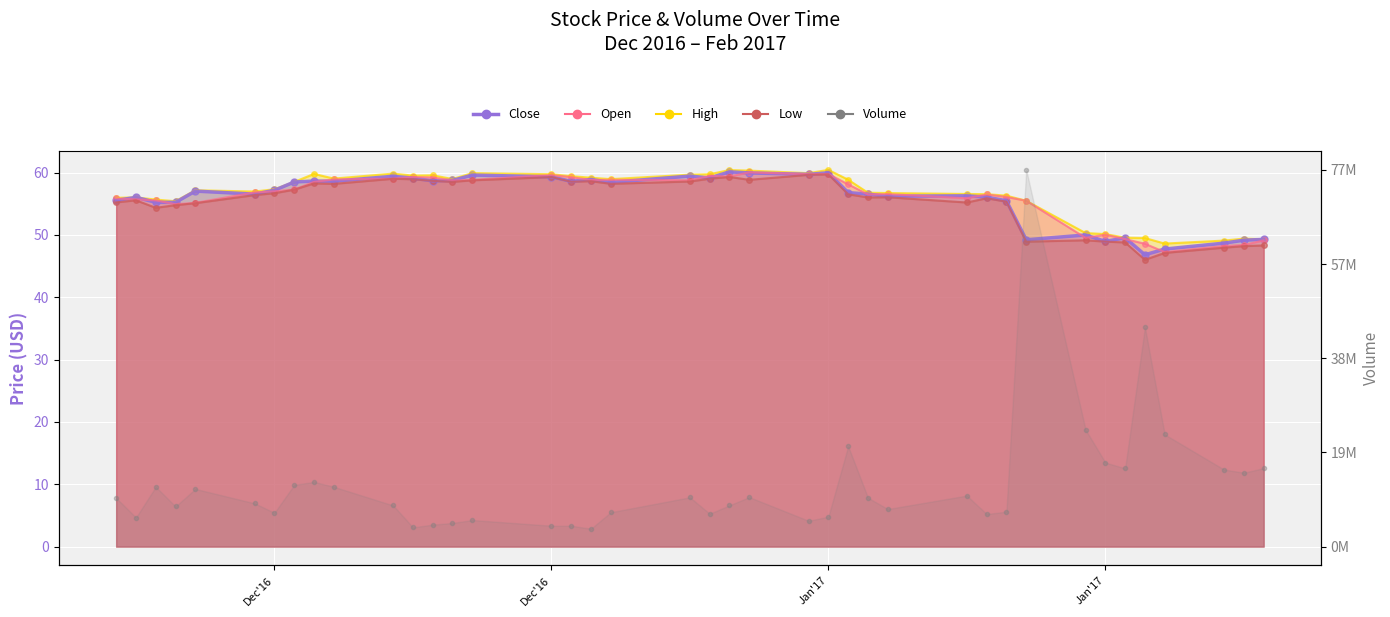

At which label does Low reach its peak?

Jan'17